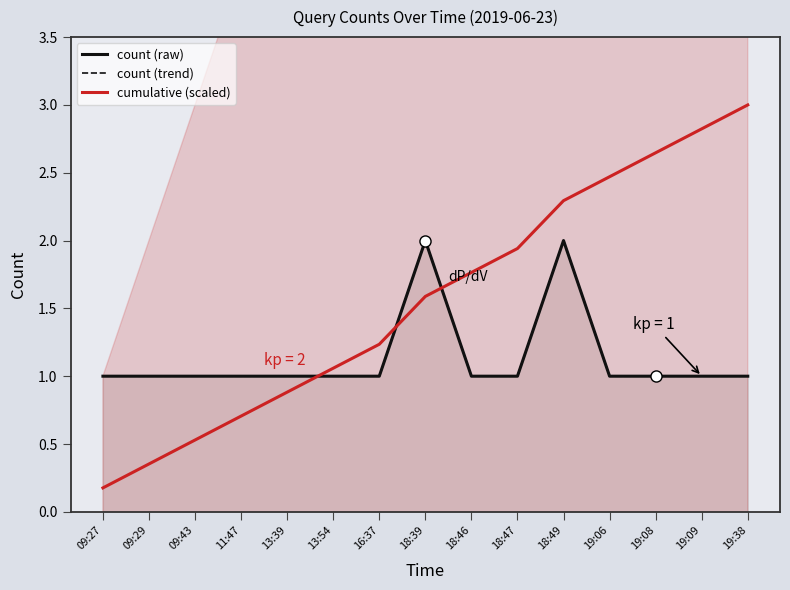

What is the difference between the highest and lowest values at 19:09?

1.8